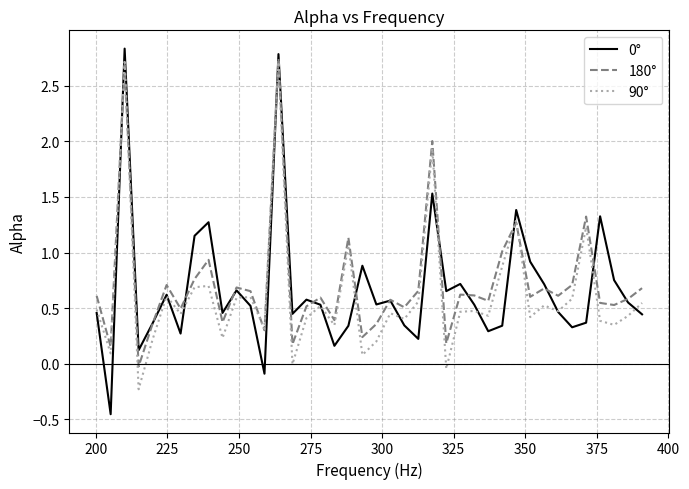

Does the chart display data point markers on the line(s)?

No